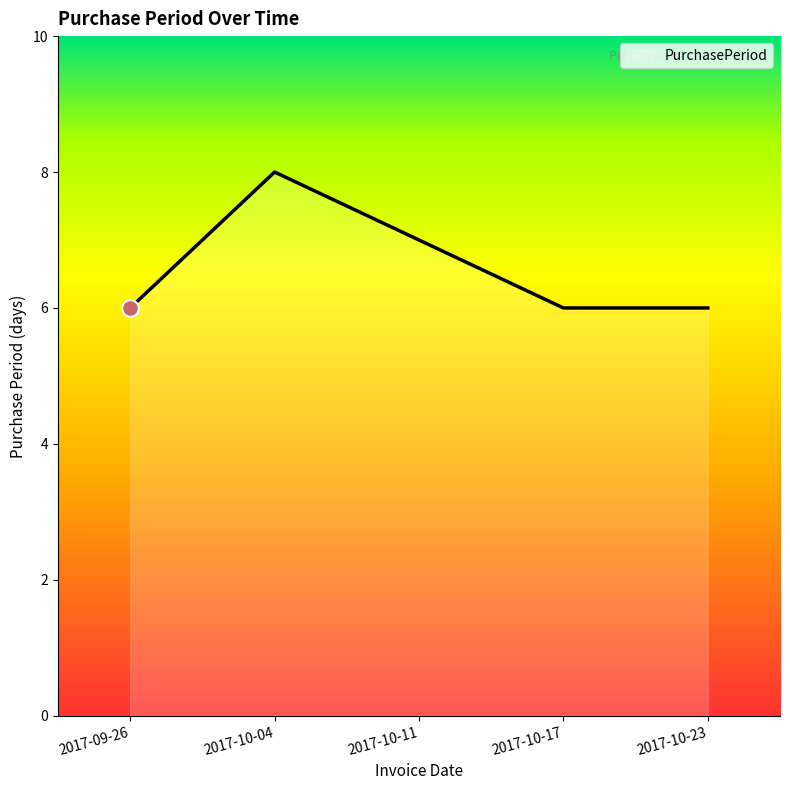

Reading left to right, what are all the values shown in this chart?

6	8	7	6	6